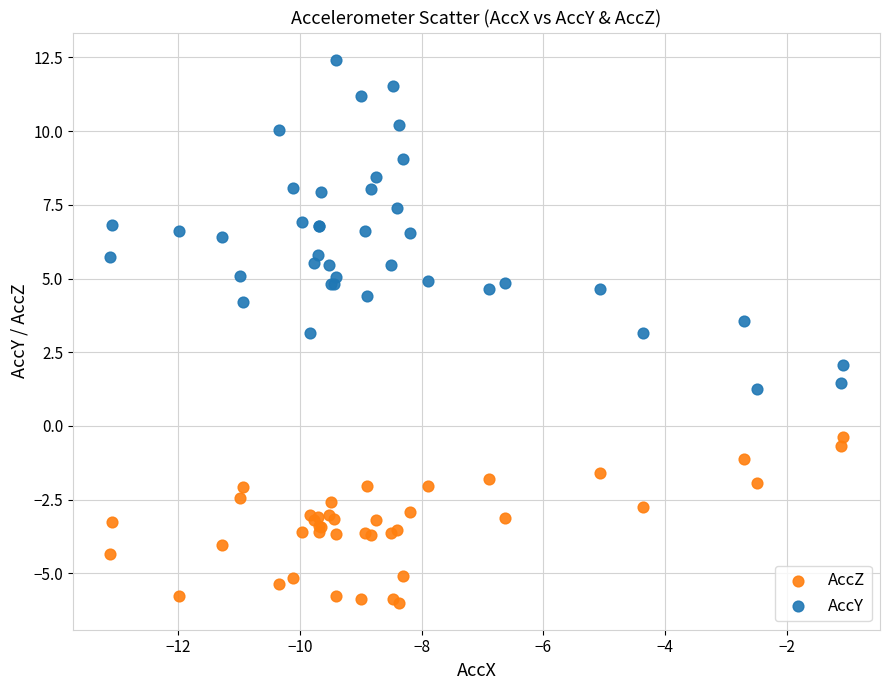

Which series has the widest spread of Y values?

AccY